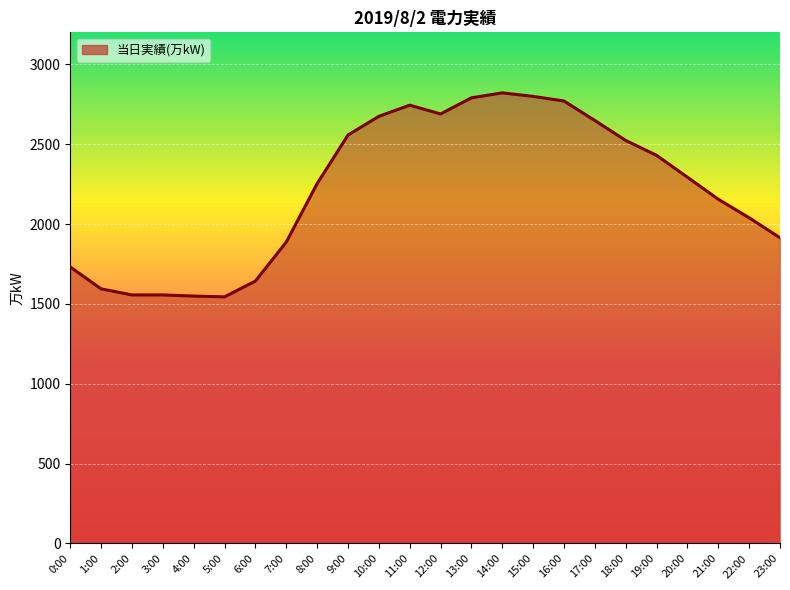

Is it true that the value at 23:00 is 1914?

True